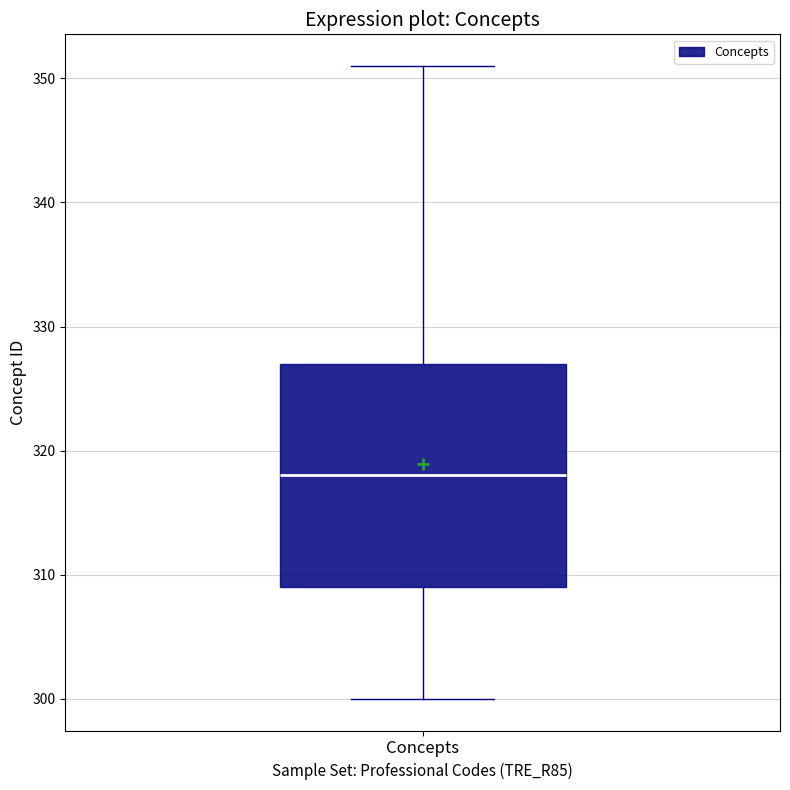

Read this box plot against the y-axis: the position of the median line, the range covered by the box, and the ends of both whiskers. The values are not printed on the chart, so give them approximately, as read against the axis.

median 318, box 309 to 327, whiskers 300 to 351